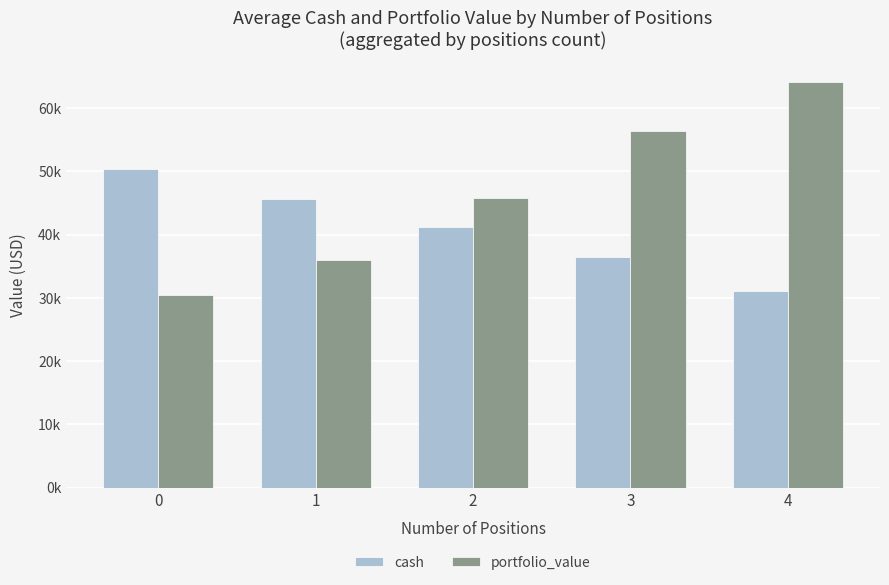

What are all the series names shown in the legend?

cash, portfolio_value